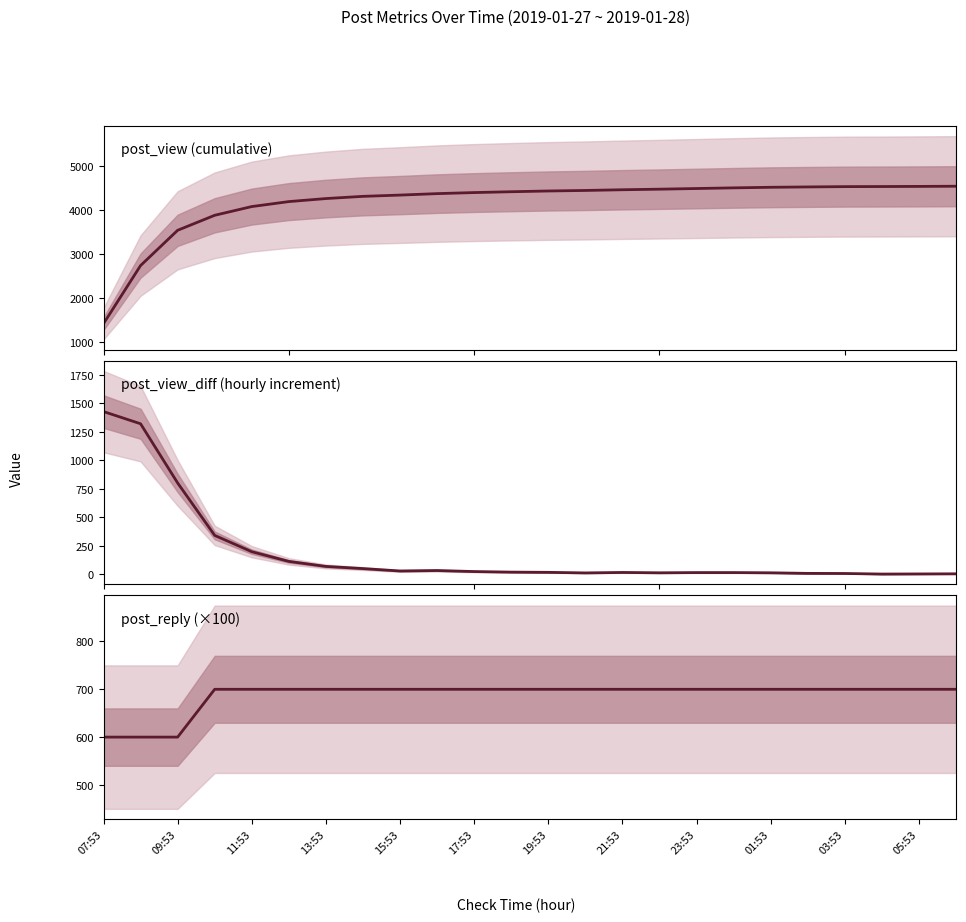

What is the value of the post_reply point at the 14th from the left?

700